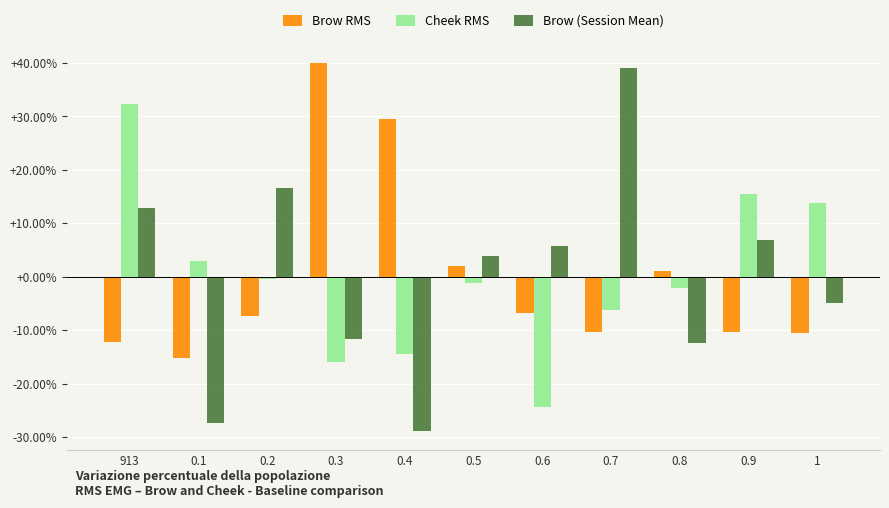

Where is Brow RMS nearest to the value 12?

0.5